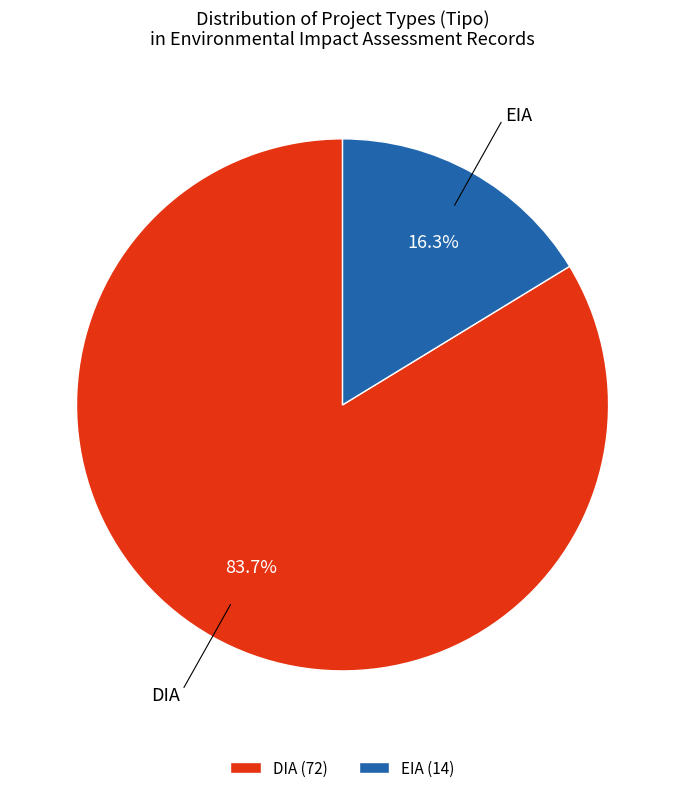

Between DIA (72) and EIA (14), which is larger?

DIA (72)